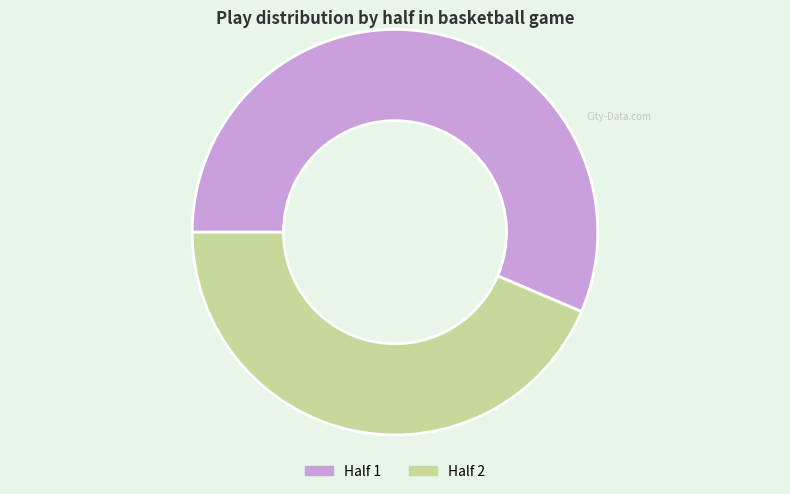

What is the majority slice?

Half 1